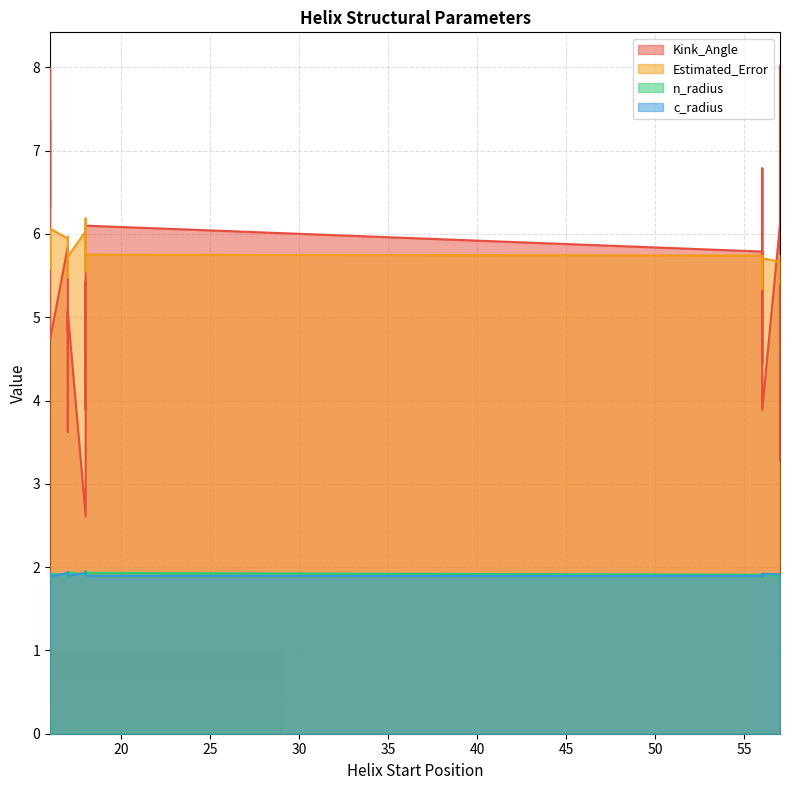

The Estimated_Error series shows 6.0 at 18. True or false?

True